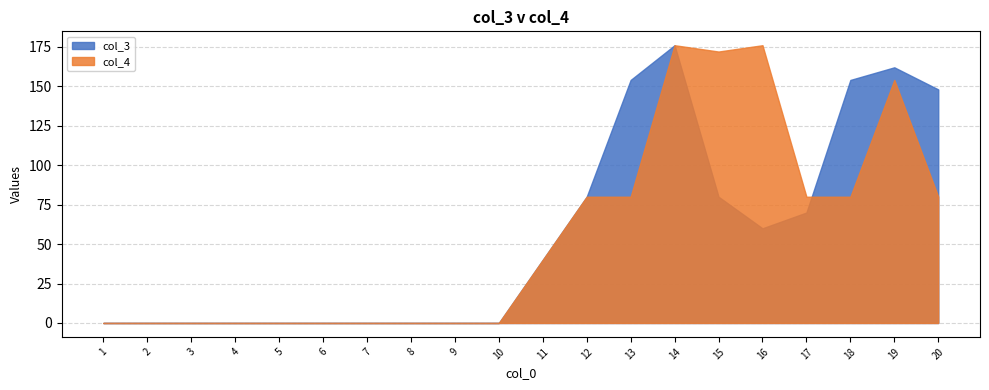

At which category does col_3 reach its first local valley?

16